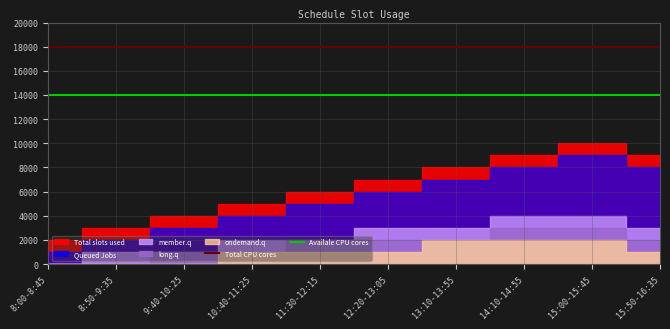

Is it true that Total CPU cores equals 12595 at 11:30-12:15?

False